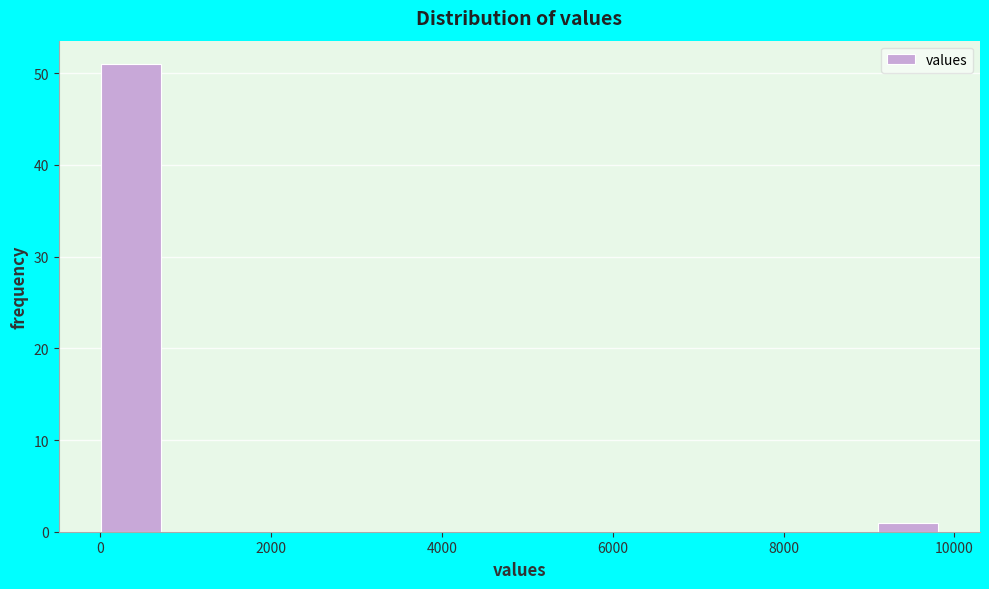

Which range on the x-axis has the tallest bar?

0 to 800